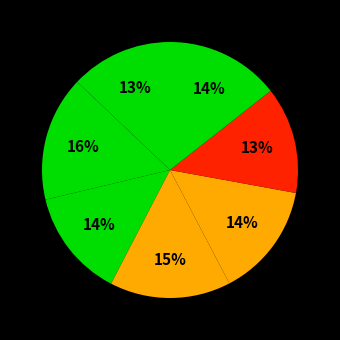

To the nearest percent, what is the difference between the largest and smallest slice percentages?

3%